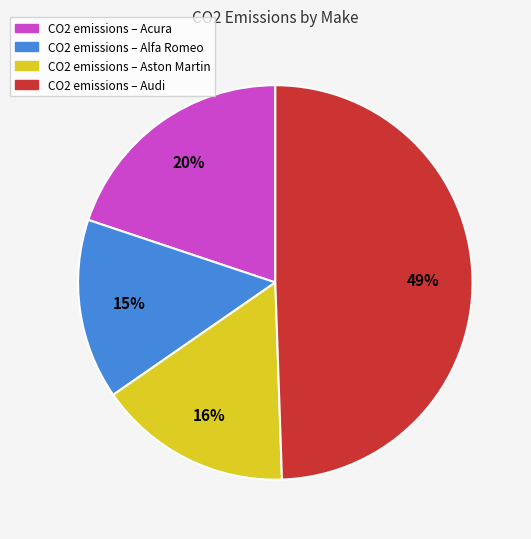

Is there any slice that represents more than half of the pie?

No